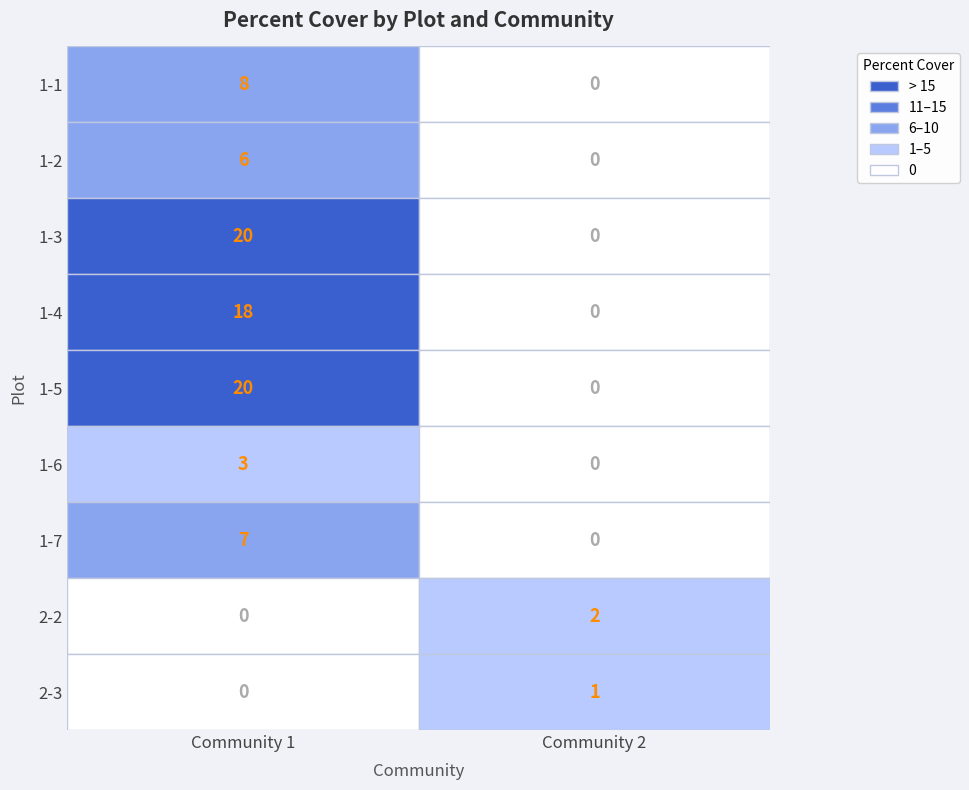

What is the difference between the highest and lowest values at 1?

20